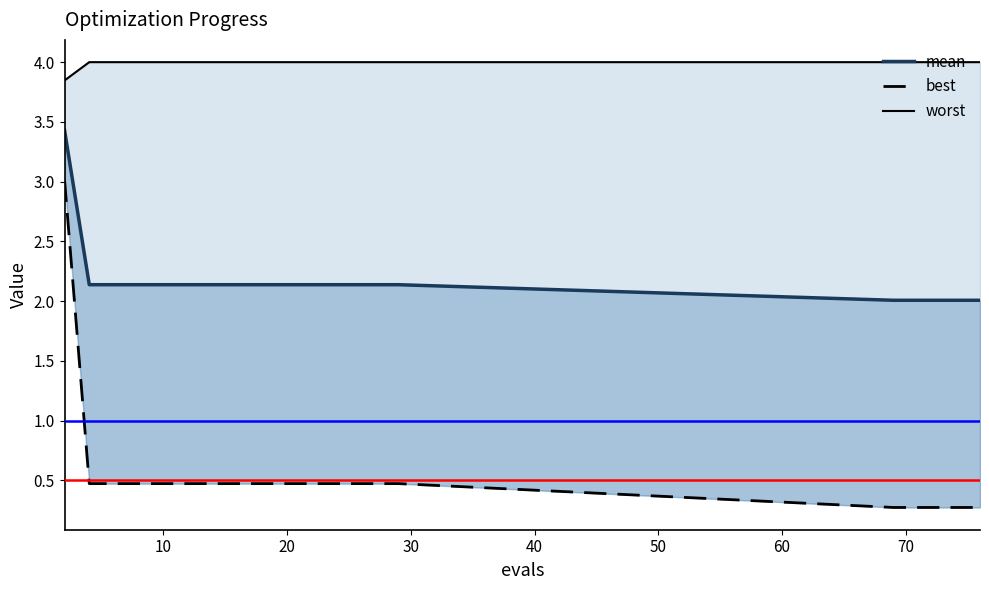

What is the difference between the maximum and minimum values in the worst series?

0.2